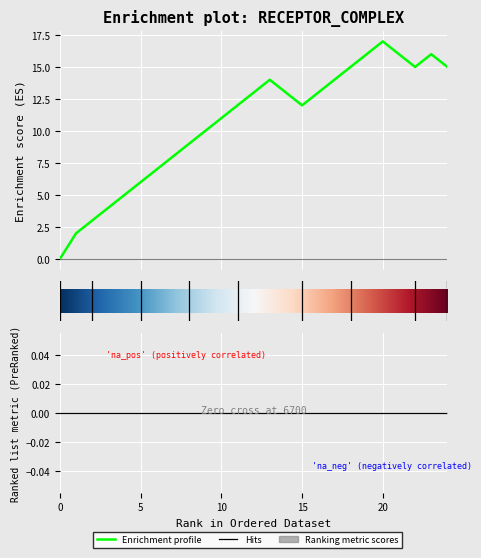

Reading left to right, extract all data points from this chart.

0	2	3	4	5	6	7	8	9	10	11	12	13	14	13	12	13	14	15	16	17	16	15	16	15